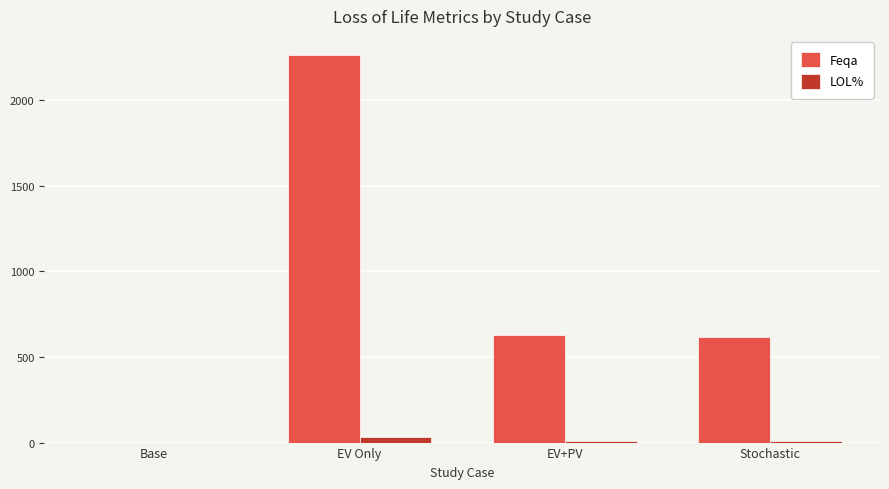

At which category is the sum across all series the highest?

EV Only